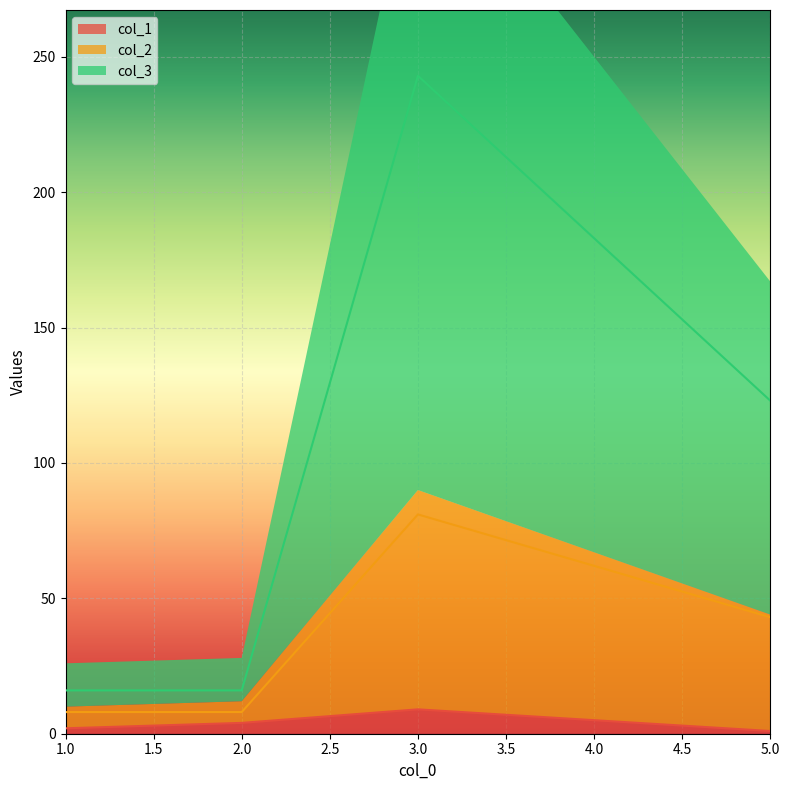

Reading left to right, extract all data points from this chart.

col_1: 1=2	2=4	3=9	5=1
col_2: 1=8	2=8	3=81	5=43
col_3: 1=16	2=16	3=243	5=123